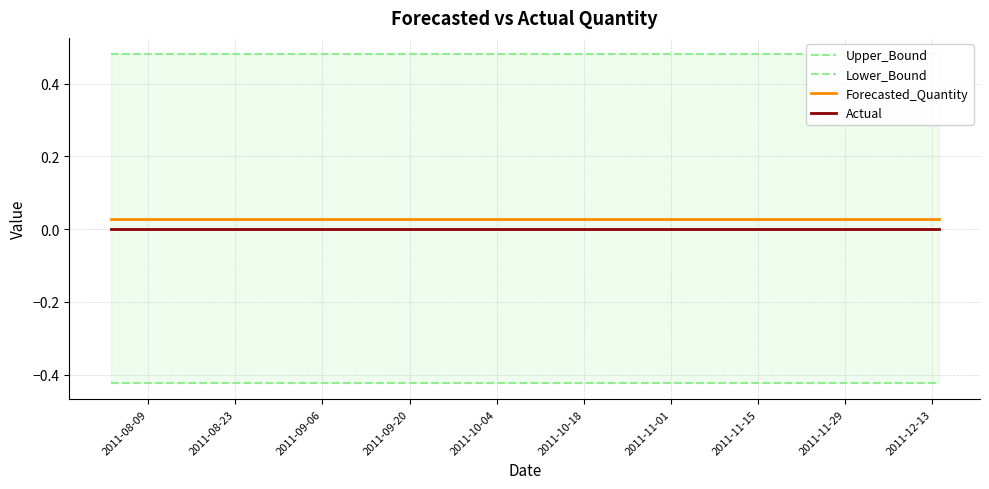

Rank the series by their maximum value, from highest to lowest.

Upper_Bound, Forecasted_Quantity, Actual, Lower_Bound